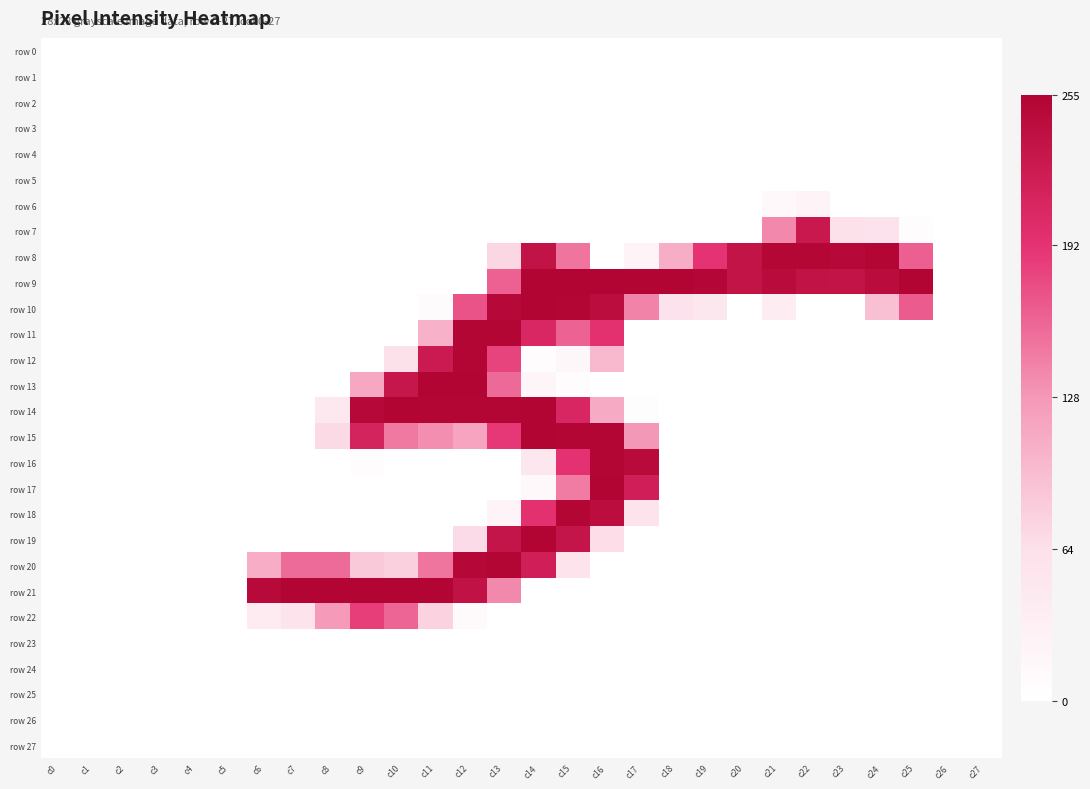

Between c22 and c0, which is larger?

c22